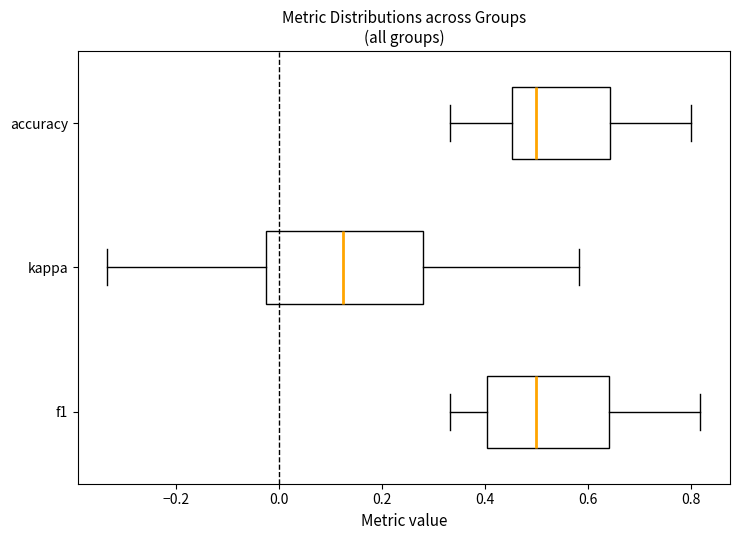

Where does the median line of the box for f1 sit on the x-axis? The values are not printed on the chart, so give them approximately, as read against the axis.

0.50